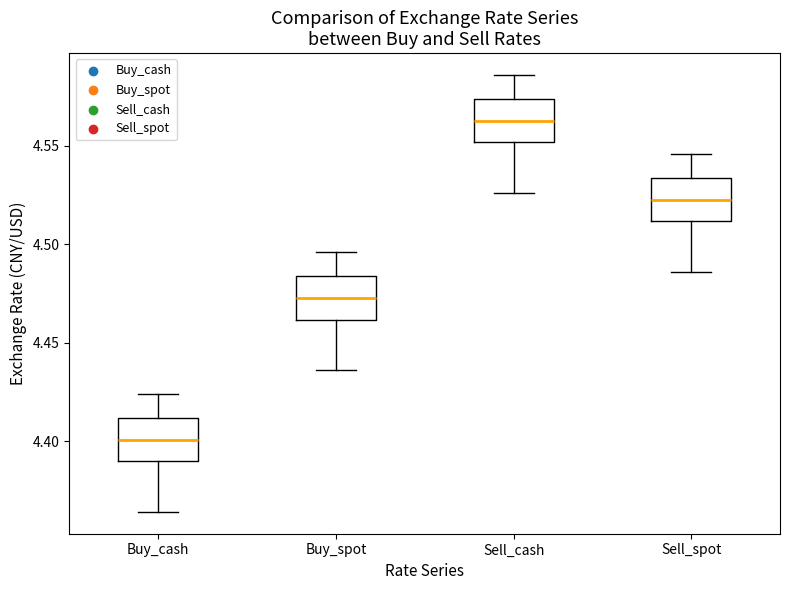

Which box's median line is the lowest?

Buy_cash